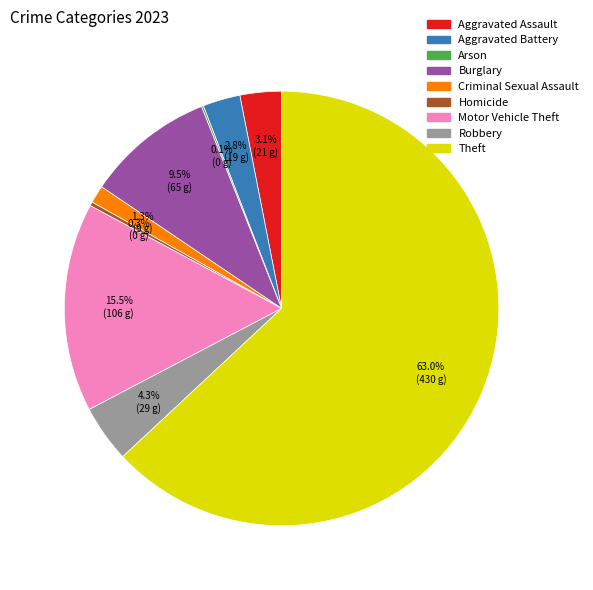

True or false: Aggravated Battery accounts for 3% of the total.

True